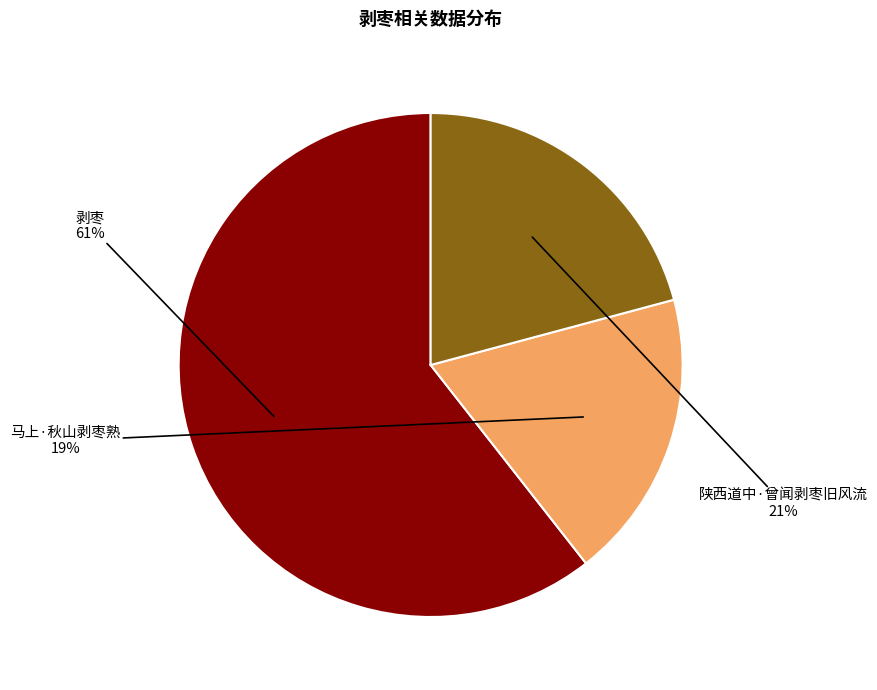

To the nearest percent, what is the difference between the largest and smallest slice percentages?

42%